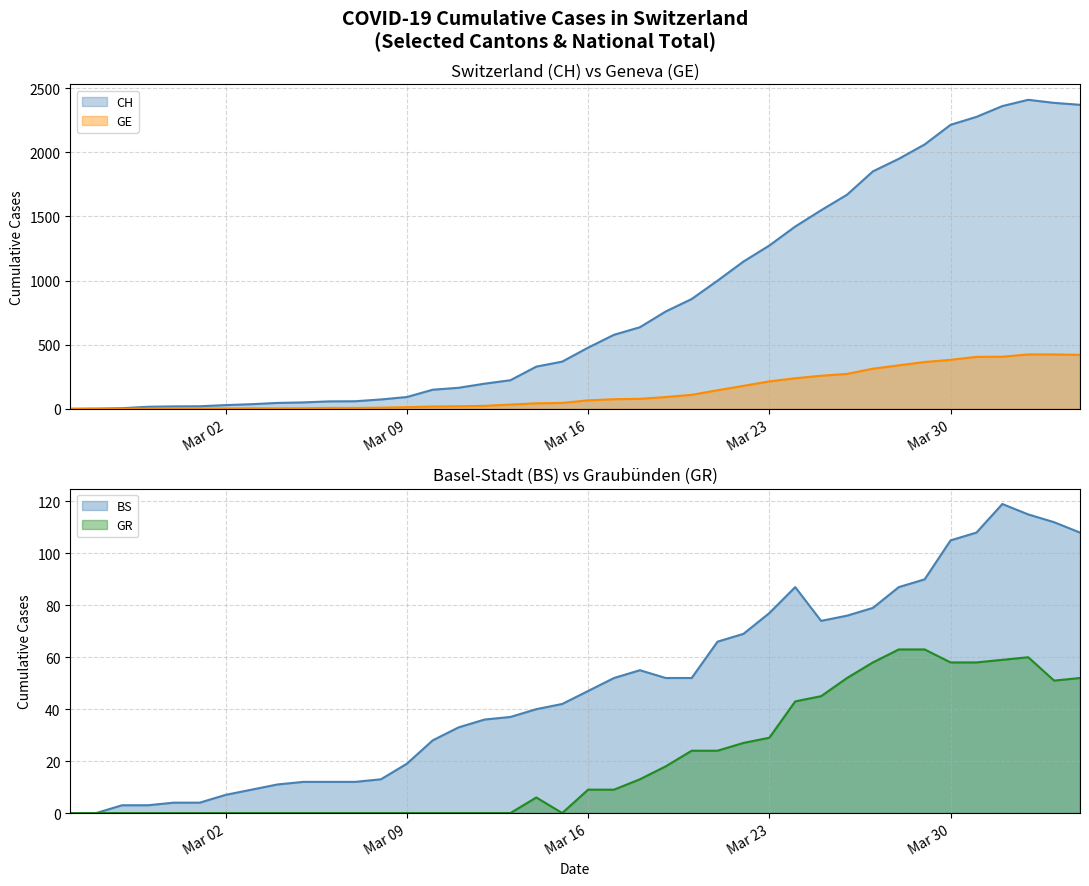

What are all the series names shown in the legend?

CH, GE, BS, GR